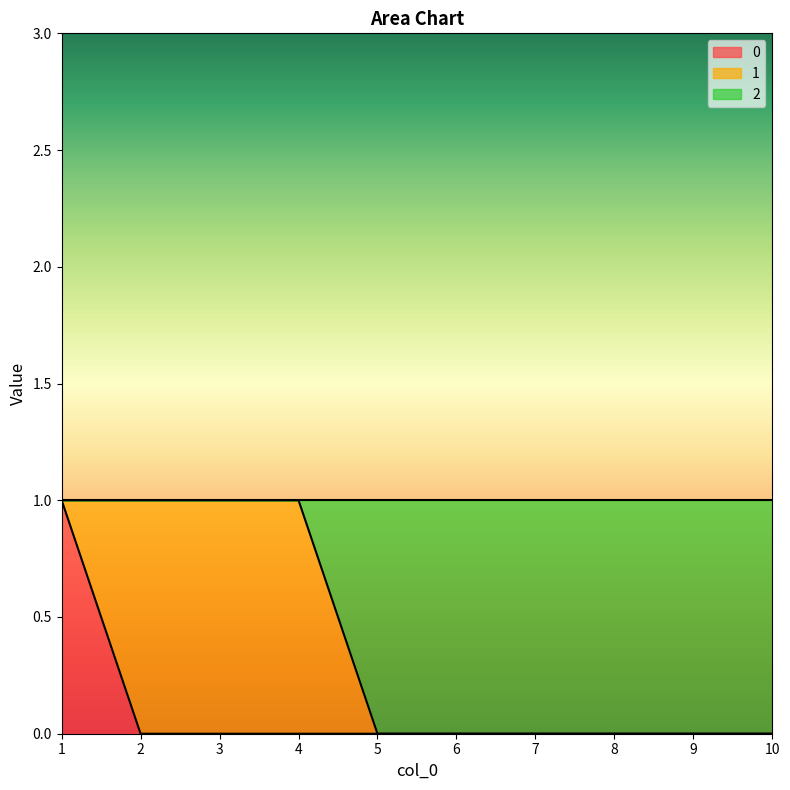

At which category is the sum across all series the highest?

1